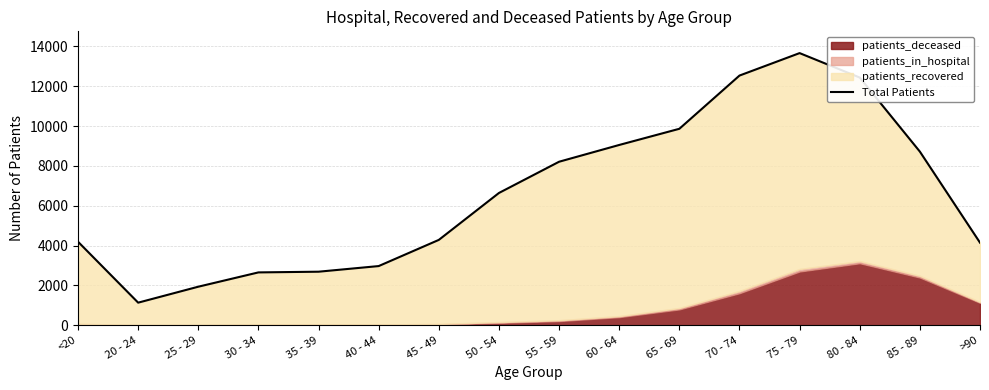

What is the label of the 13th point from the left?

75 - 79